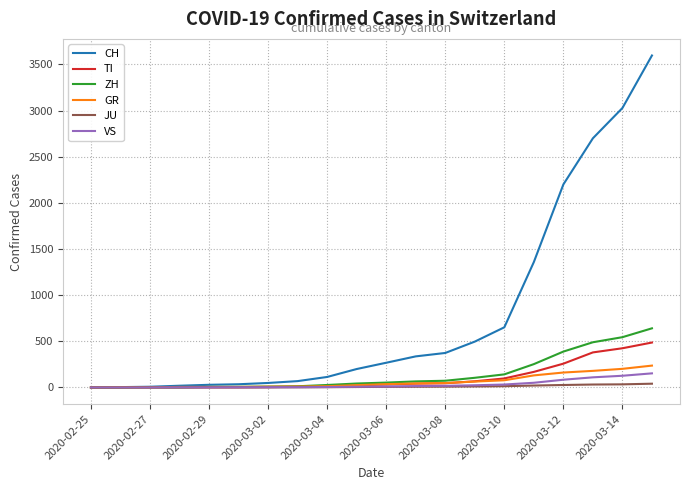

How many series are shown in this chart?

6